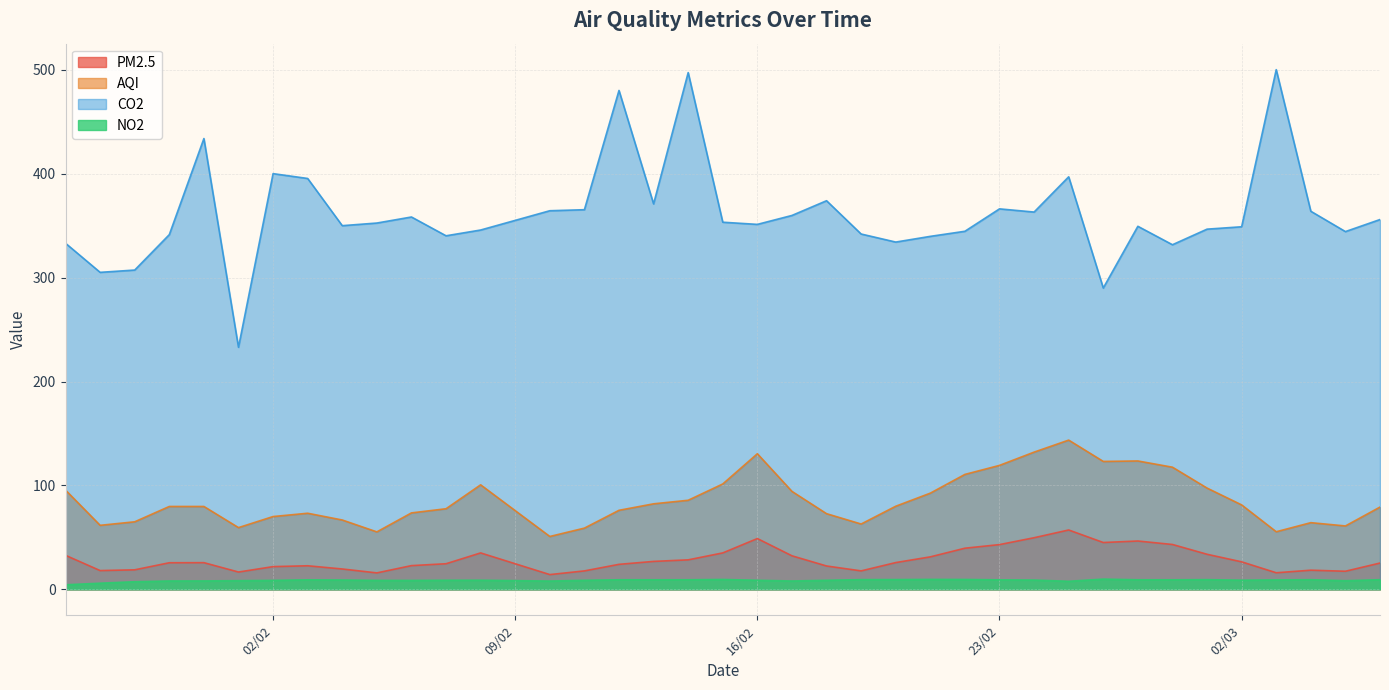

List the series in order of their peak value, lowest first.

NO2, PM2.5, AQI, CO2